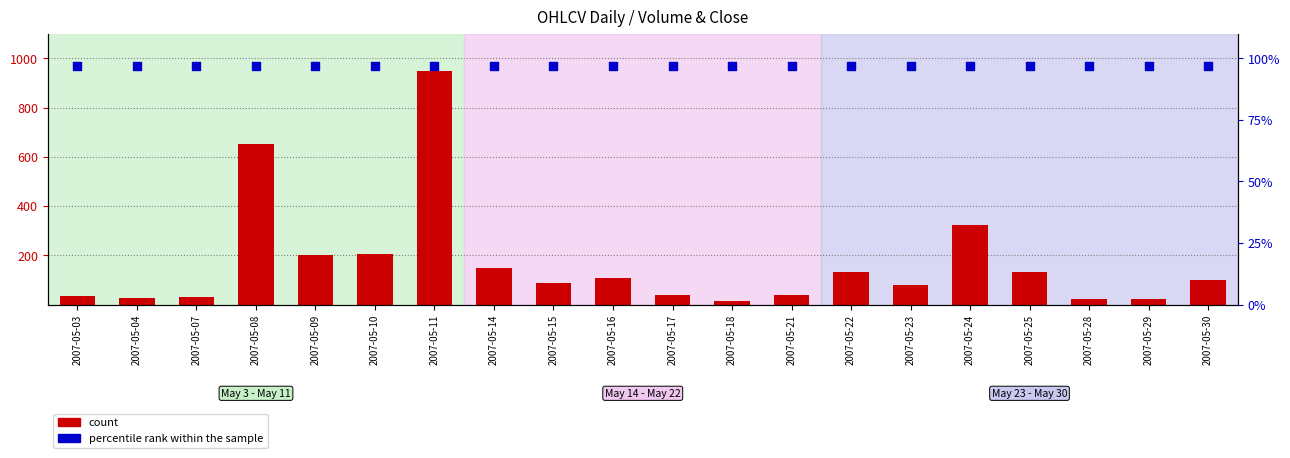

What is the total value across all series at 2007-05-14?

243.6